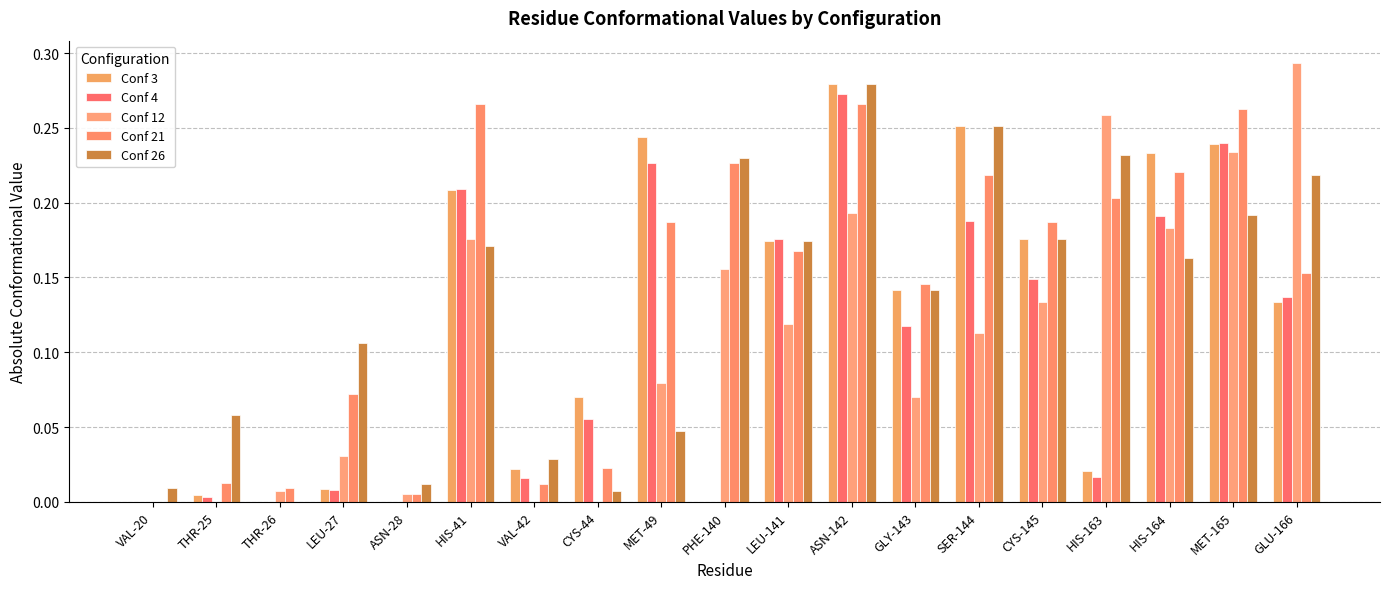

Is it true that Conf 26 equals 0.1 at ASN-142?

False